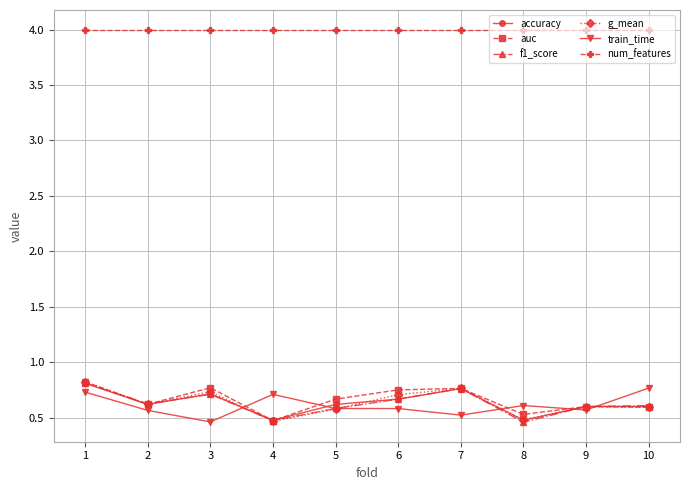

What is the difference between the second highest and minimum values in the train_time series?

0.3